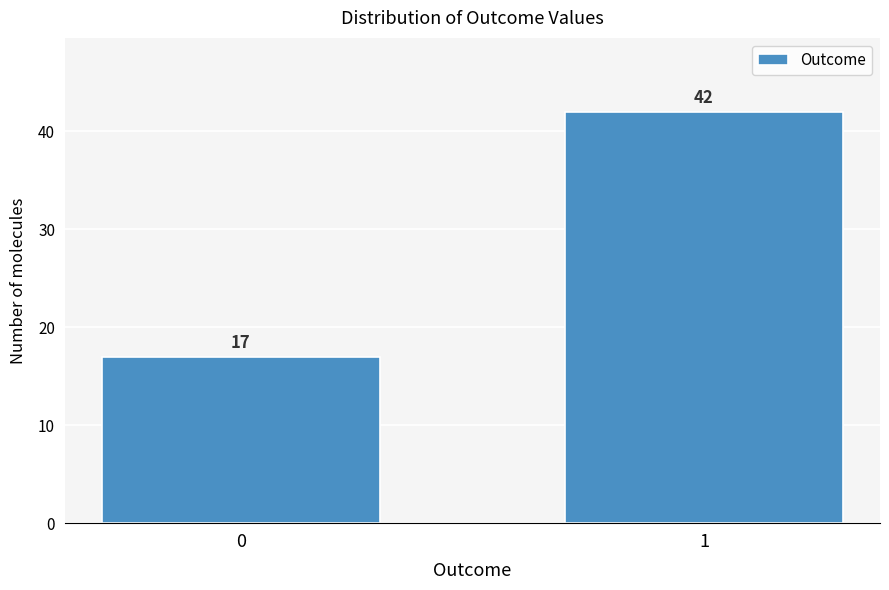

Reading left to right, list all the values displayed in this chart.

17	42